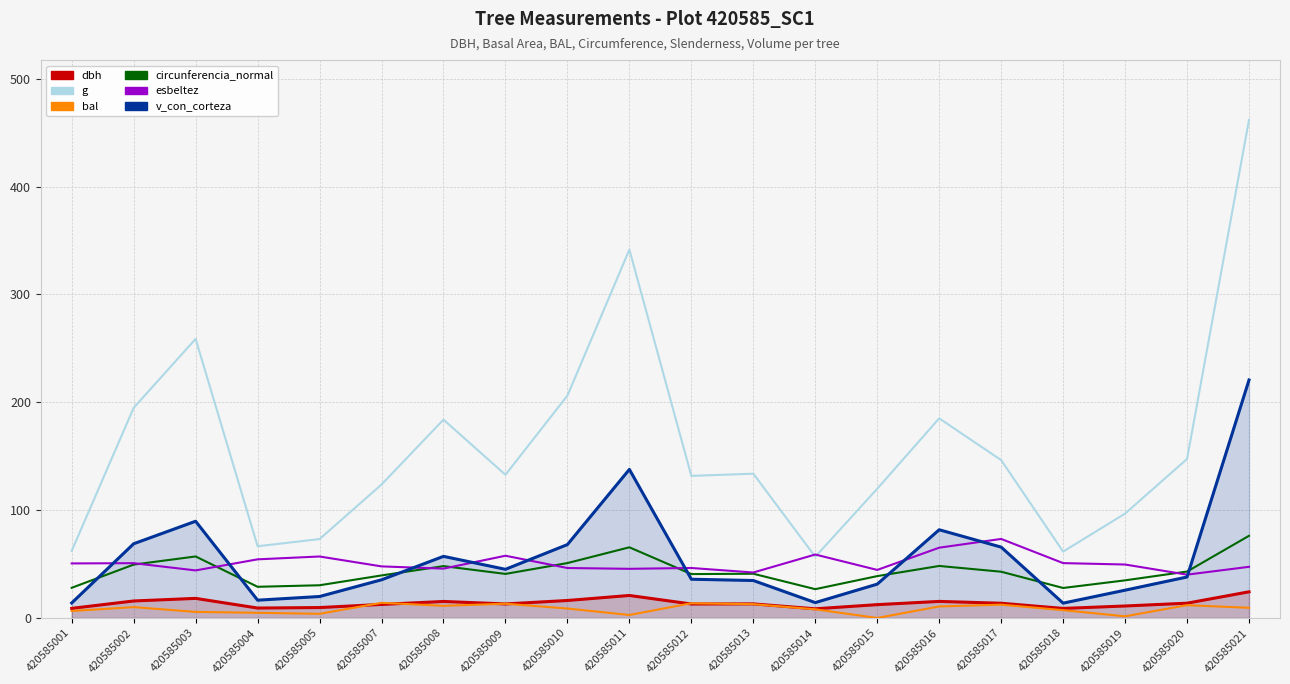

Where is g nearest to the value 259?

420585003